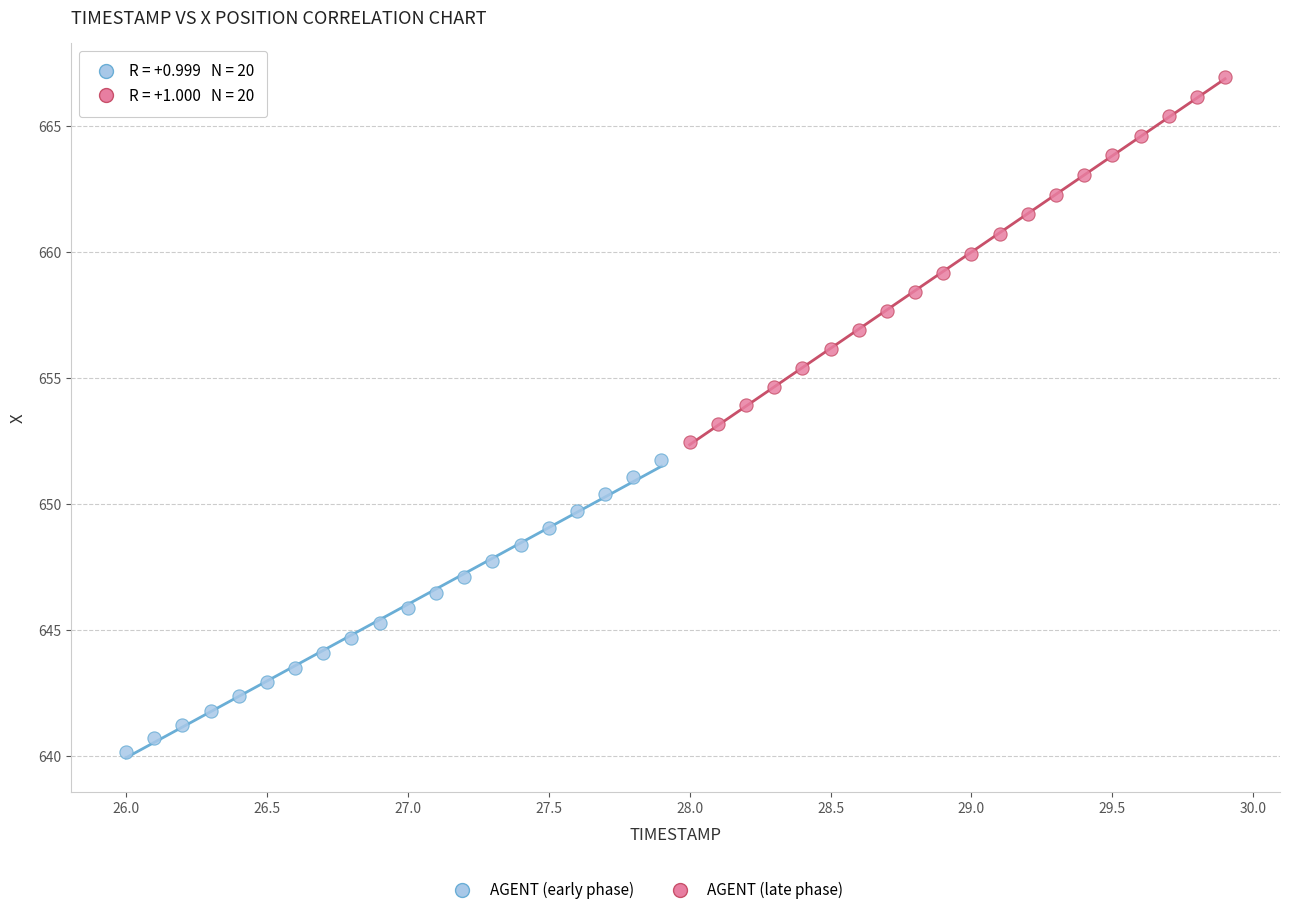

Which series has the largest Y range (max minus min)?

AGENT (late phase)